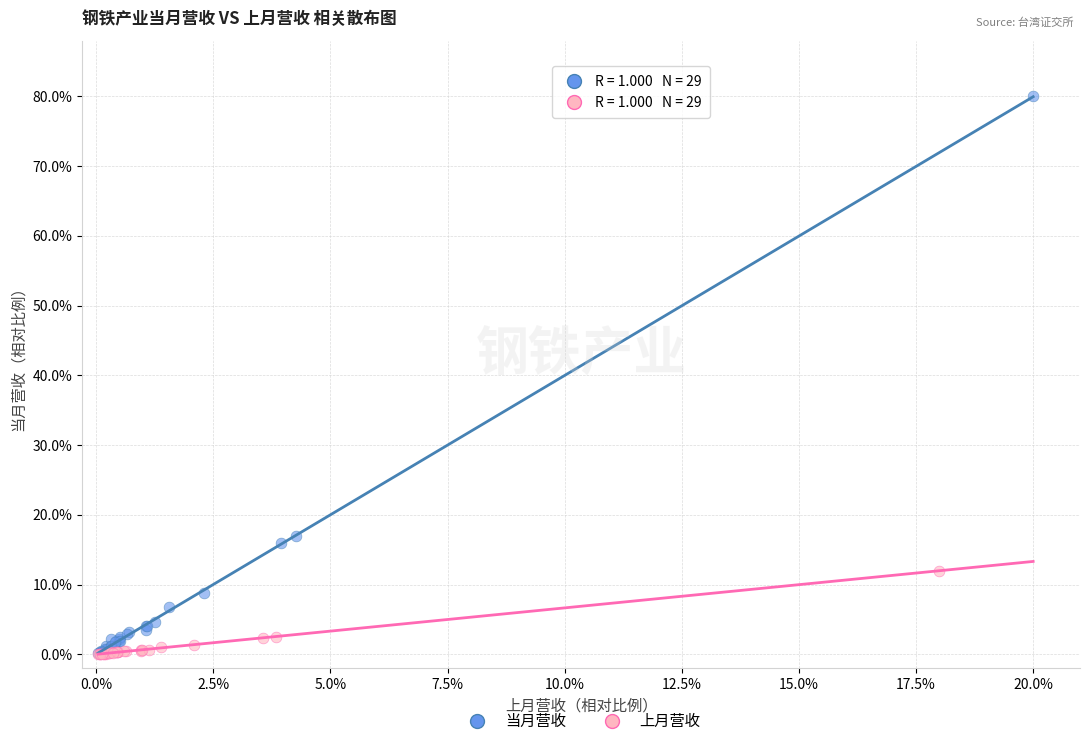

Which series has the largest Y range (max minus min)?

当月营收